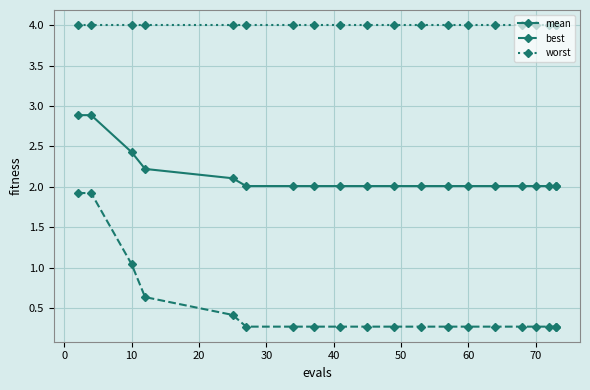

True or false: mean and best cross at least once.

False